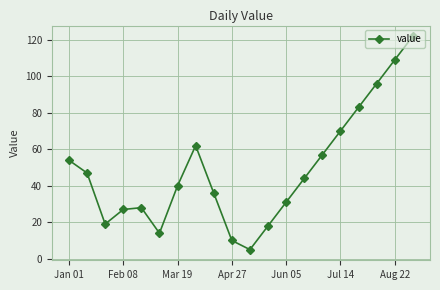

What is the maximum value shown in the chart?

122